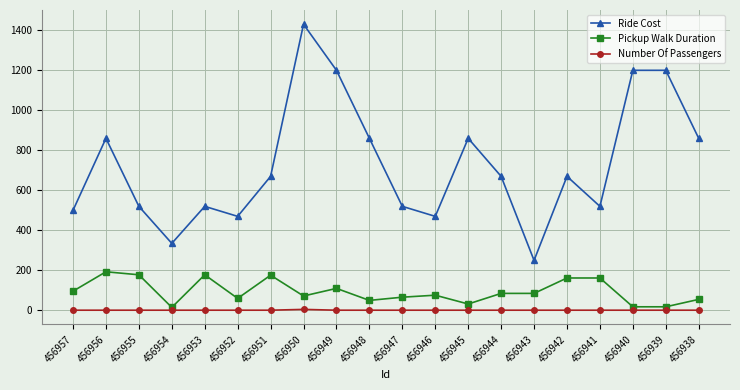

List the series in order of their peak value, highest first.

Ride Cost, Pickup Walk Duration, Number Of Passengers